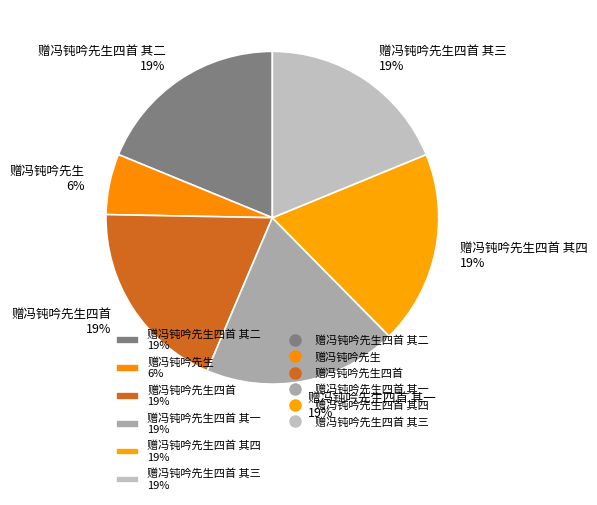

Is there any slice that represents more than half of the pie?

No